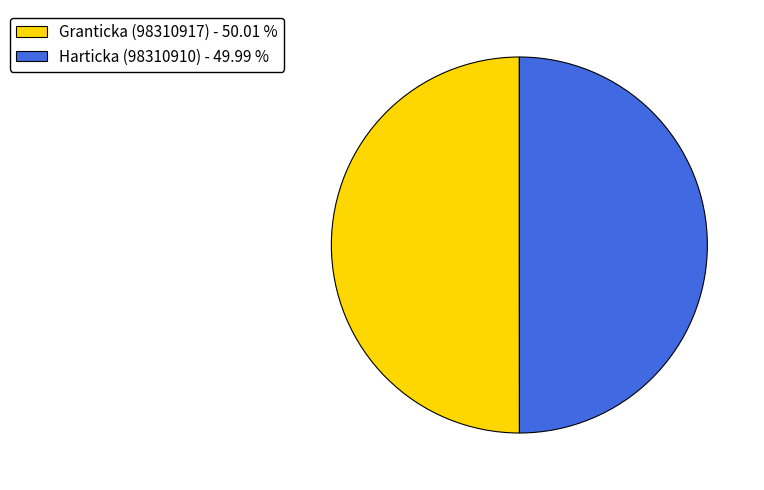

Combined, do Harticka (98310910) - 49.99 % and Granticka (98310917) - 50.01 % account for over 50%?

Yes